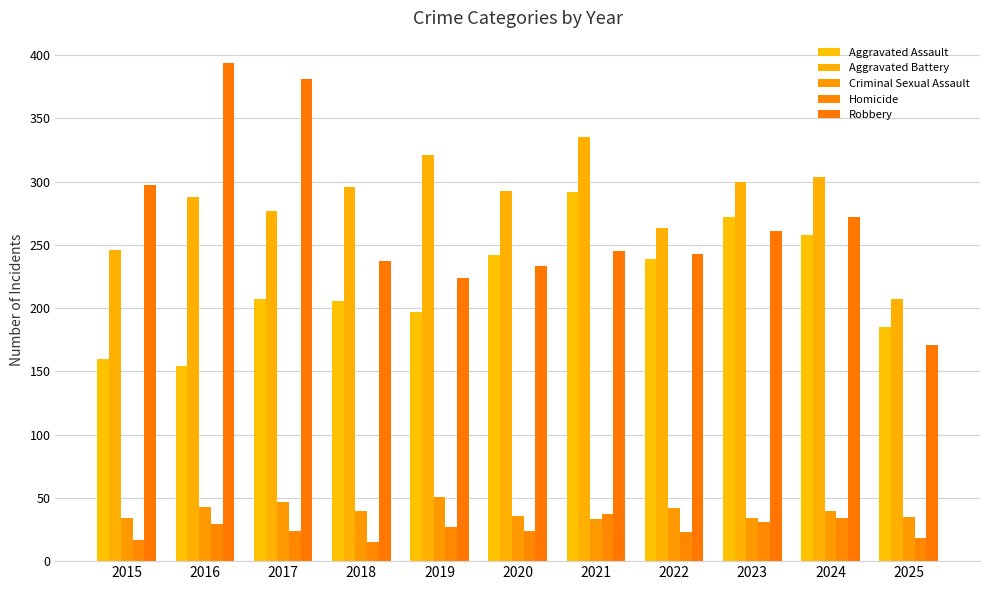

How many groups of bars are there?

11